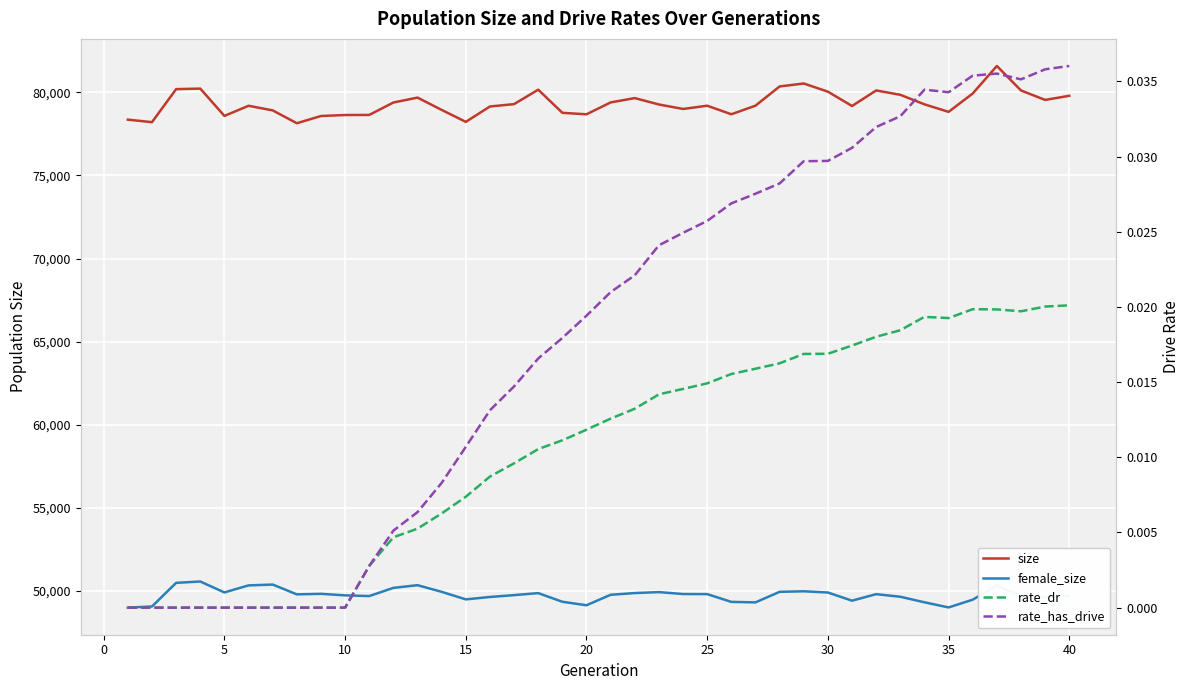

True or false: rate_has_drive has a value of 0.0 at 30.

False